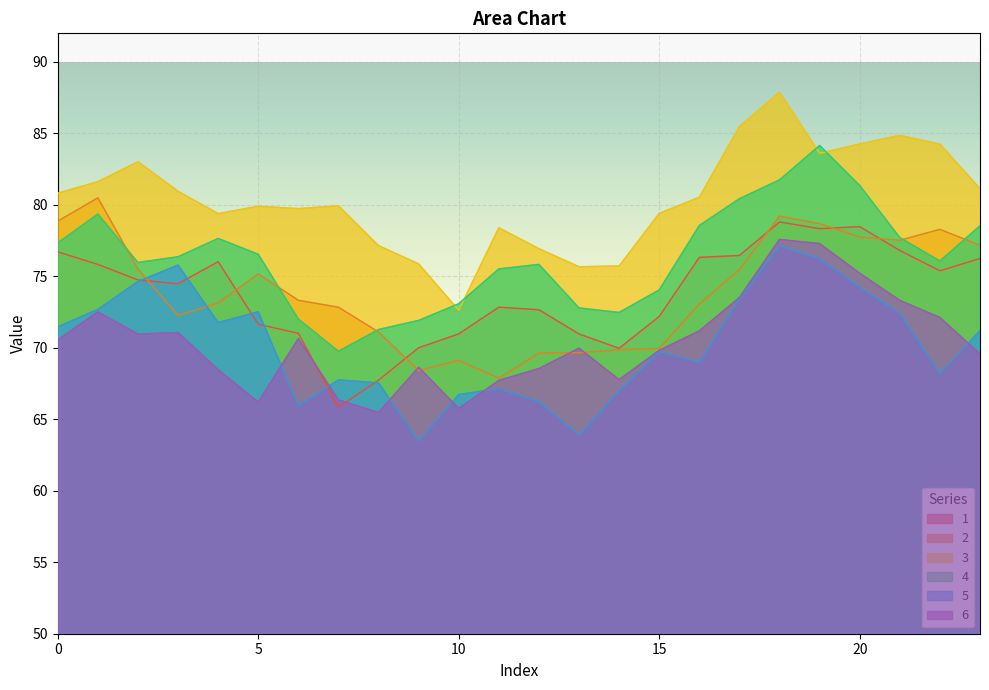

True or false: 4 and 1 intersect in this chart.

False